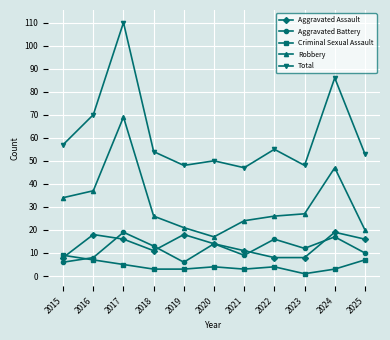

The value of Robbery at 2022 is 6. True or false?

False